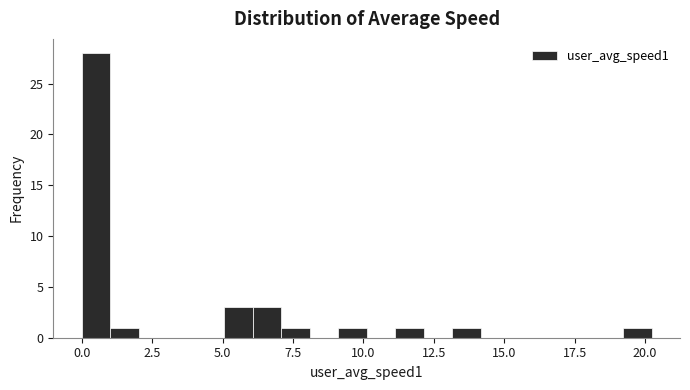

Read against the x-axis, roughly where is the centre of the tallest bar?

0.5